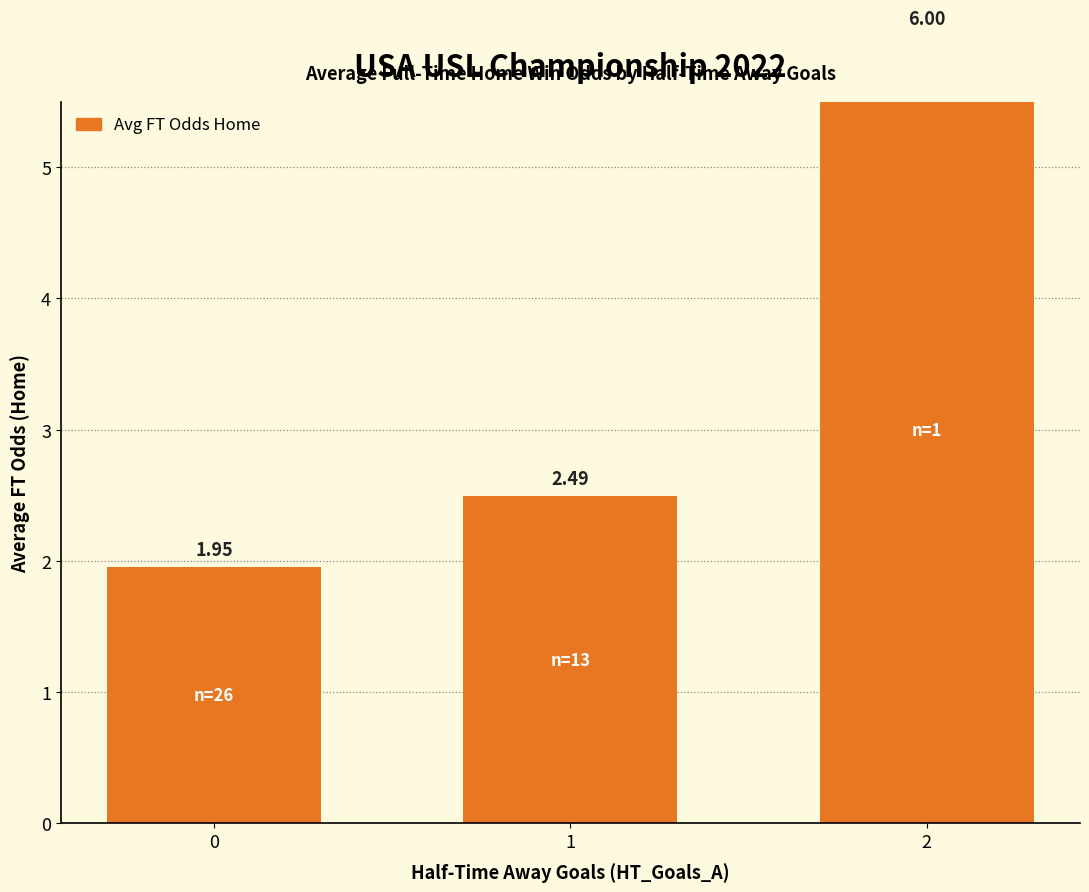

Reading right to left, extract all data points from this chart.

6.0	2.5	2.0